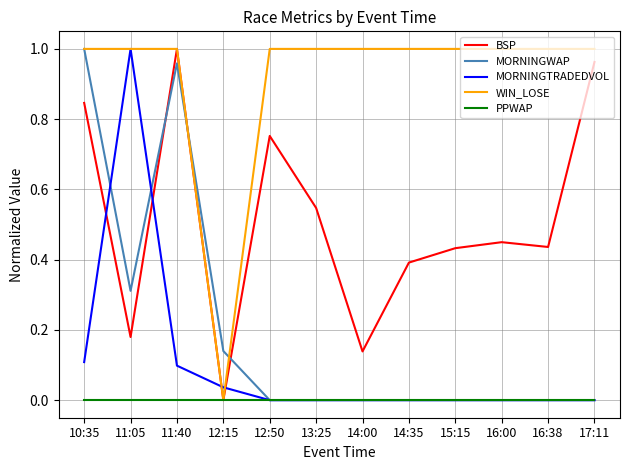

True or false: MORNINGTRADEDVOL has a value of 0.0 at 16:00.

True